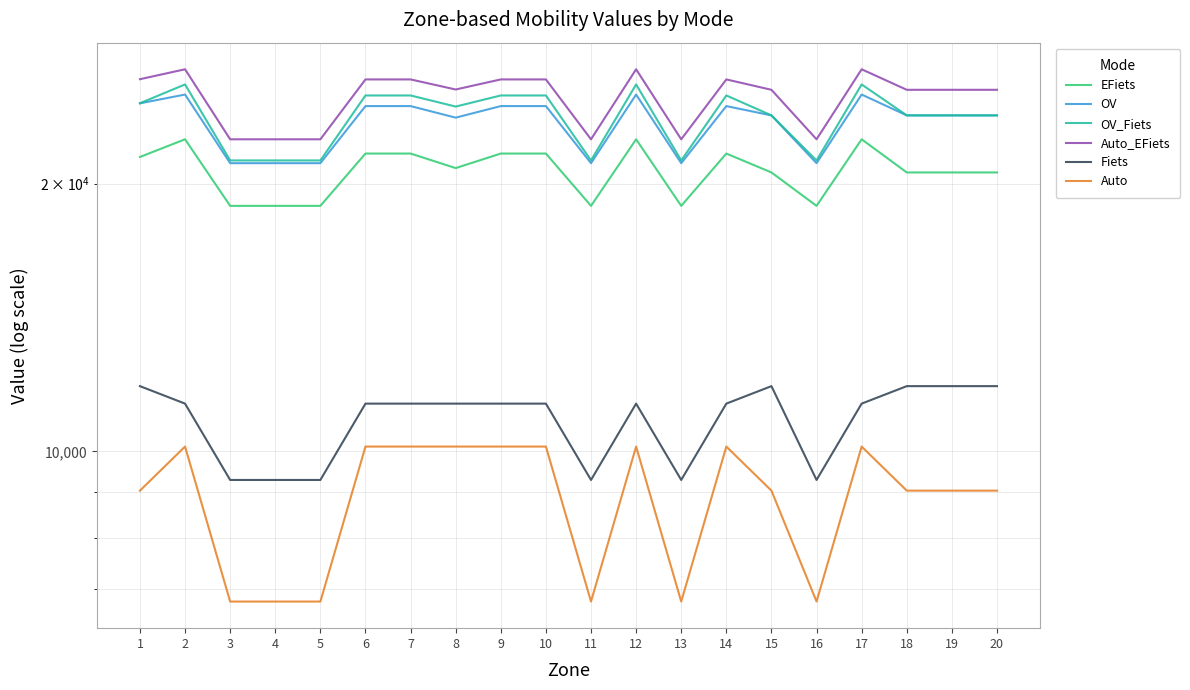

How many interior local valleys does the OV_Fiets series have?

4